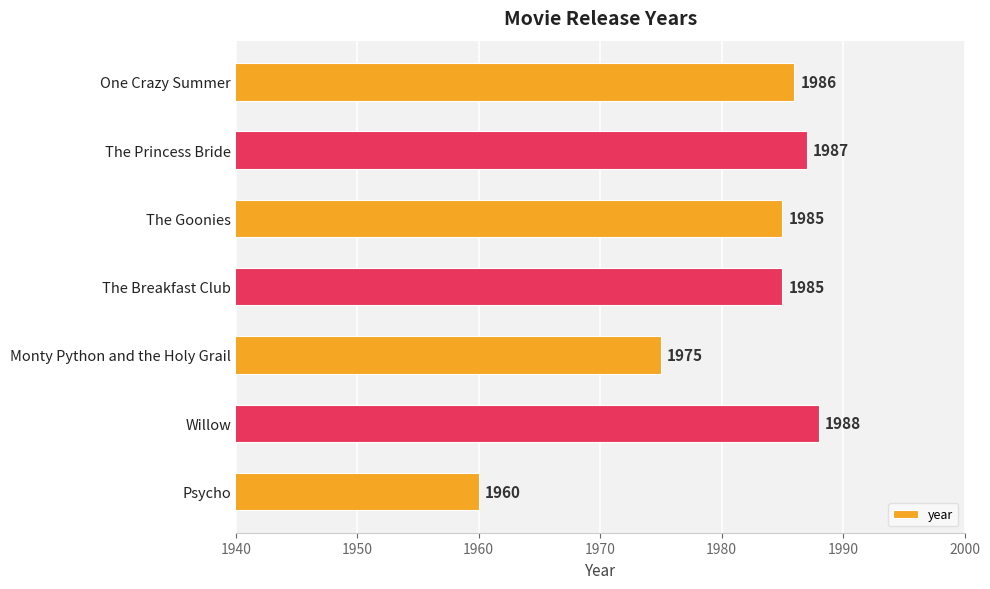

The chart shows a value of 1987 at The Princess Bride. True or false?

True